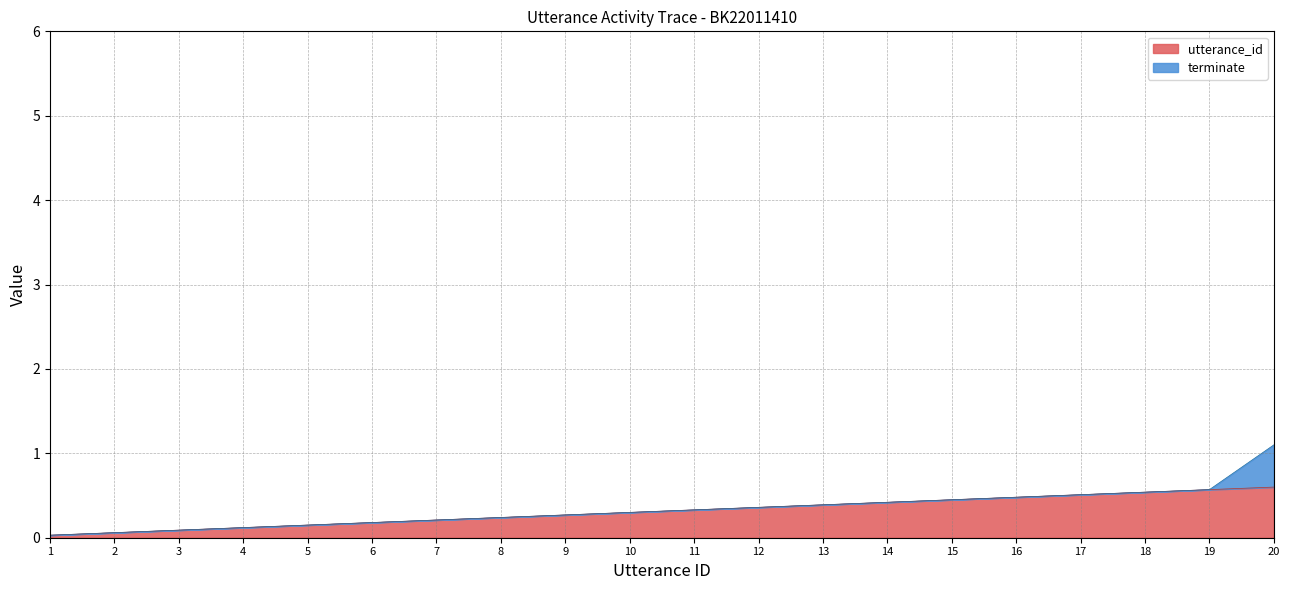

List the labels in order of value, largest first.

20, 19, 18, 17, 16, 15, 14, 13, 12, 11, 10, 9, 8, 7, 6, 5, 4, 3, 2, 1